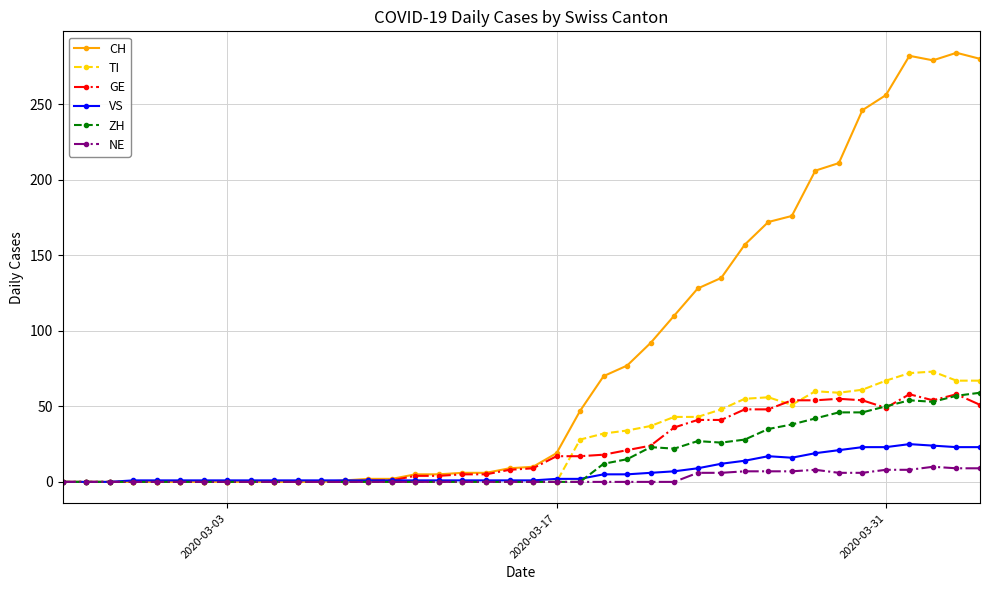

How many lines are shown in the chart?

6